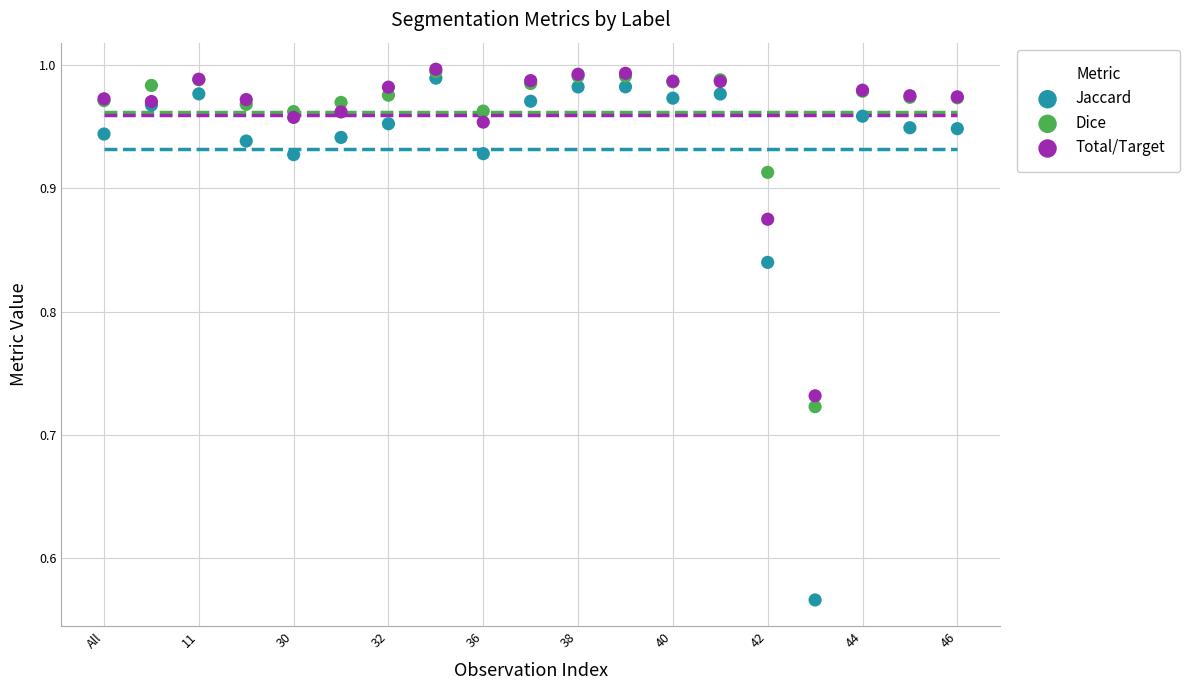

What are all the series names shown in the legend?

Jaccard, Dice, Total/Target